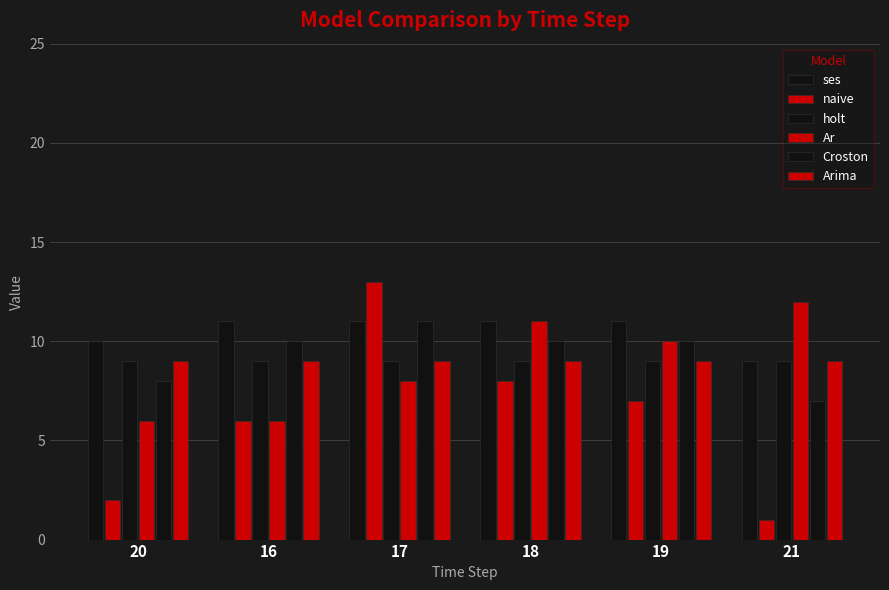

What is the label of the 1st bar from the right?

21